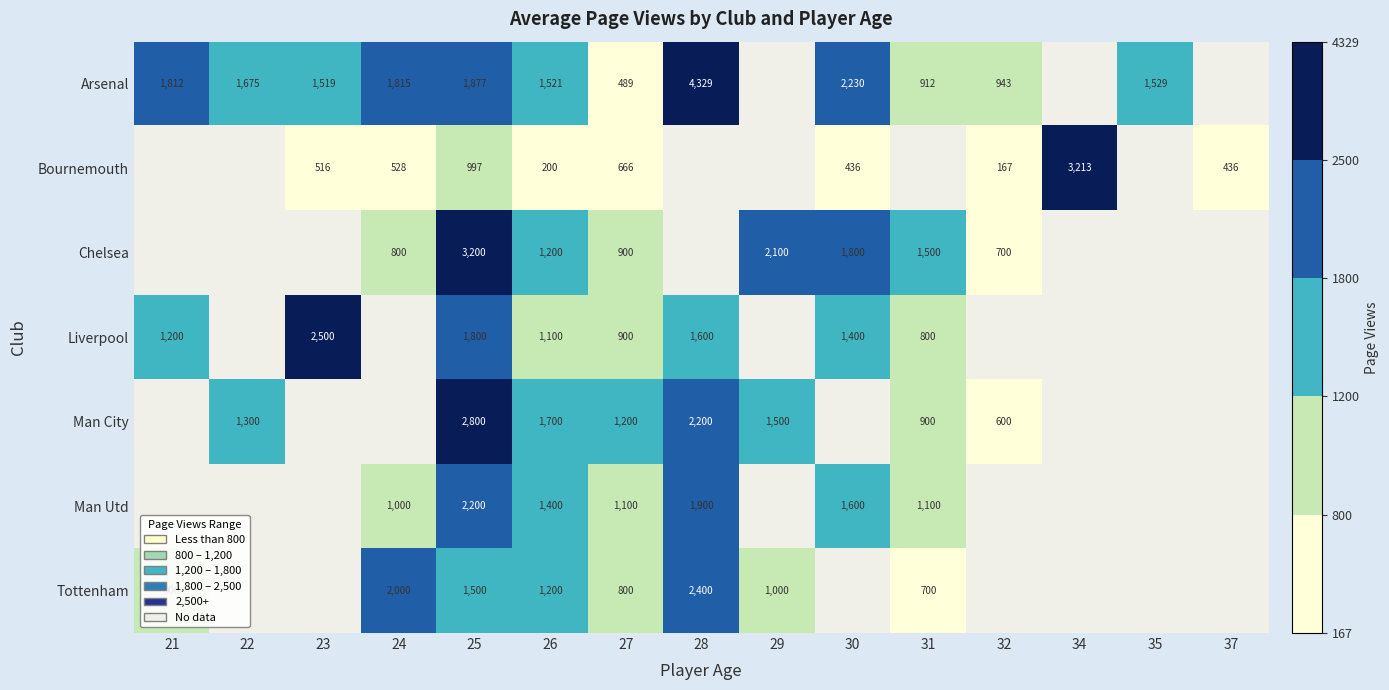

The Tottenham series shows 314 at 31. True or false?

False